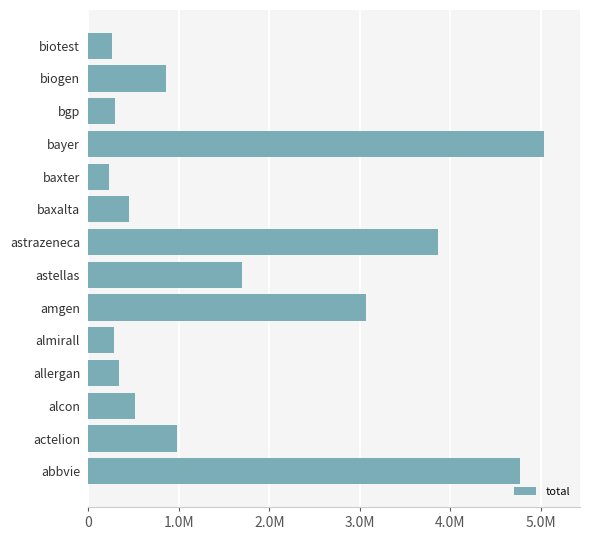

What is the difference between the maximum and minimum values?

4806578.9